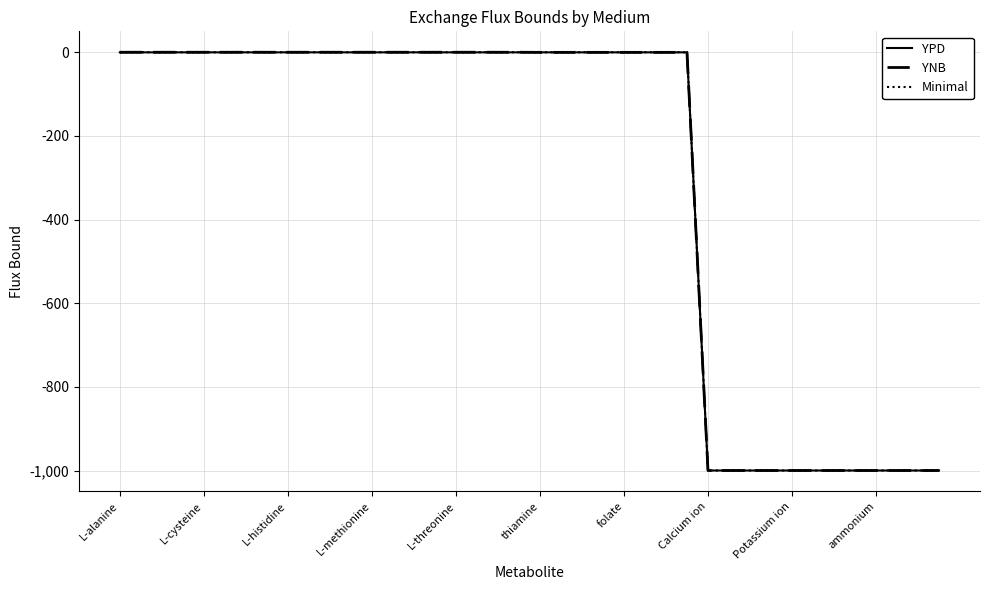

Rank the series by their average value, from highest to lowest.

Minimal, YNB, YPD